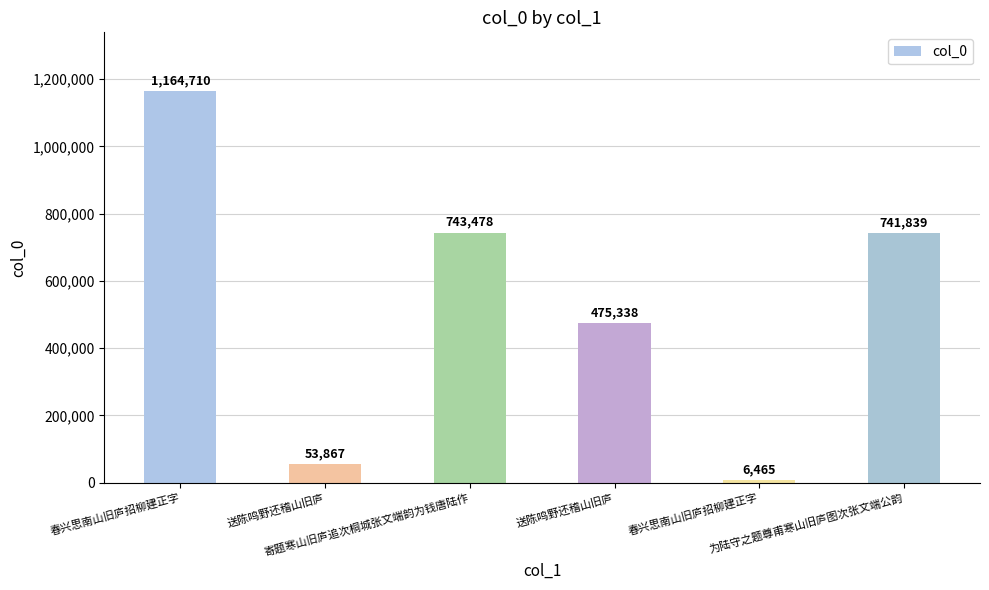

Read the value at 为陆守之题尊甫寒山旧庐图次张文端公韵, to the nearest 100.

741800